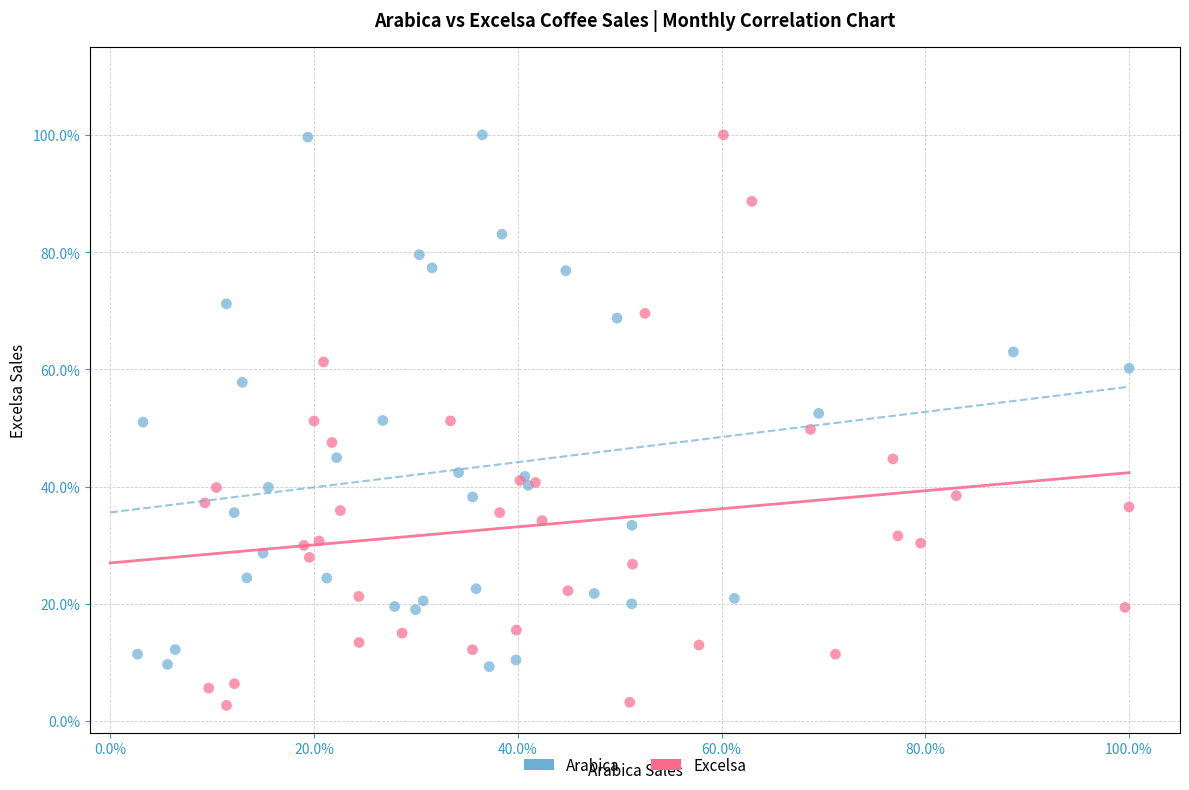

What are all the series names shown in the legend?

Arabica, Excelsa